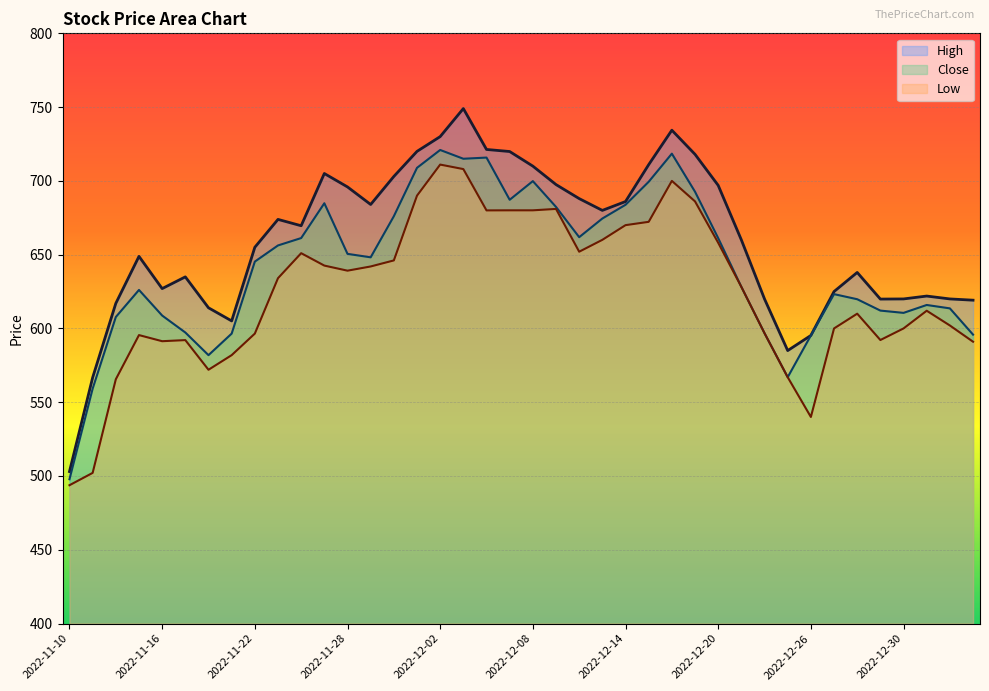

The value of Close at 2022-11-25 is 684.9. True or false?

True